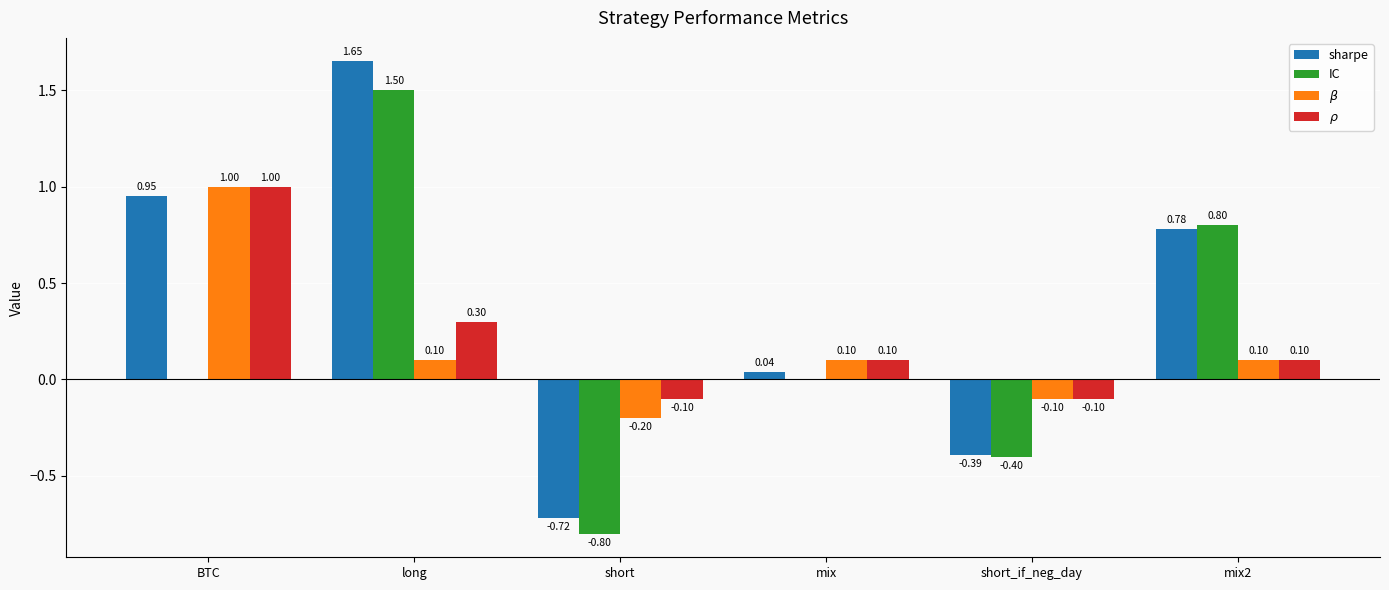

Which series has the largest total across all categories?

sharpe